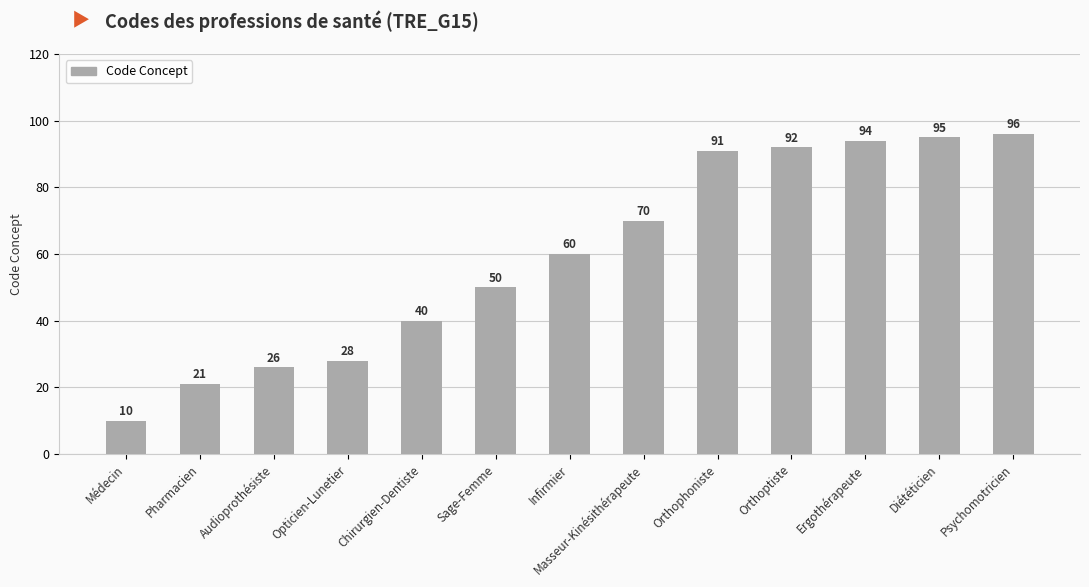

What is the maximum value shown in the chart?

96